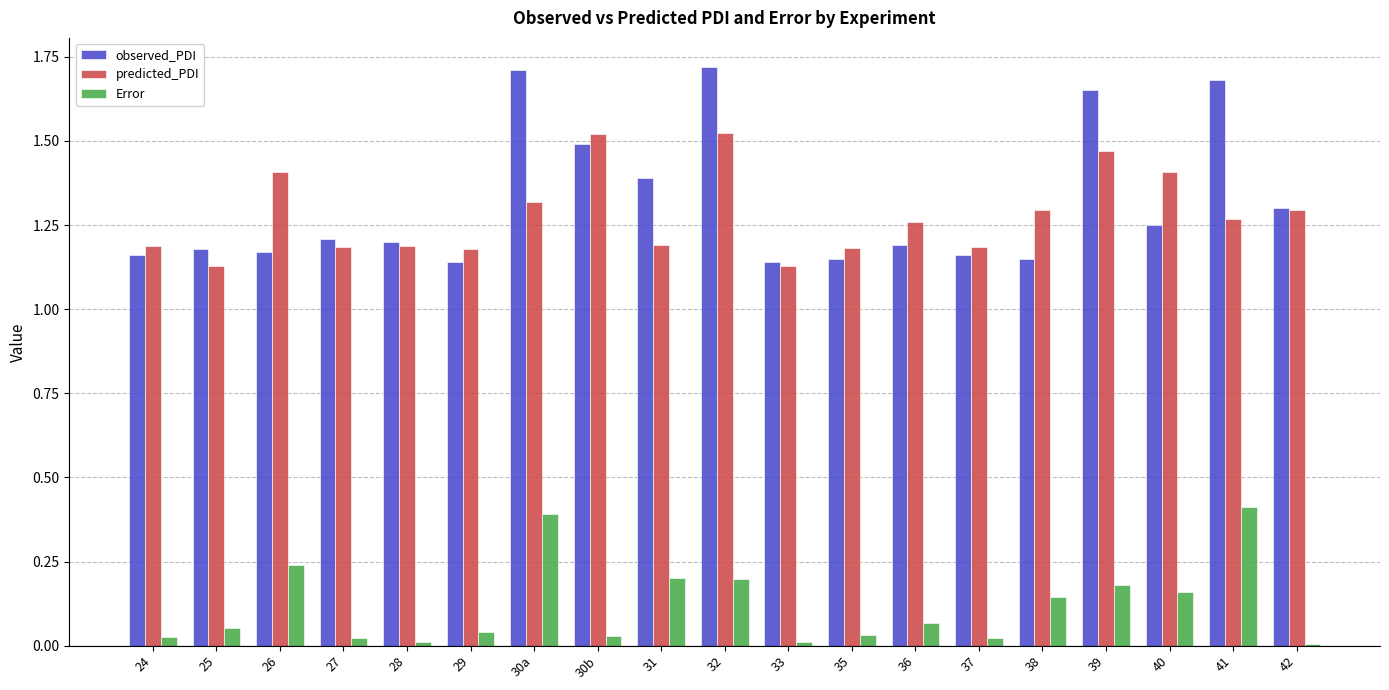

Is the value of predicted_PDI at 28 greater than the value of Error at 27?

Yes